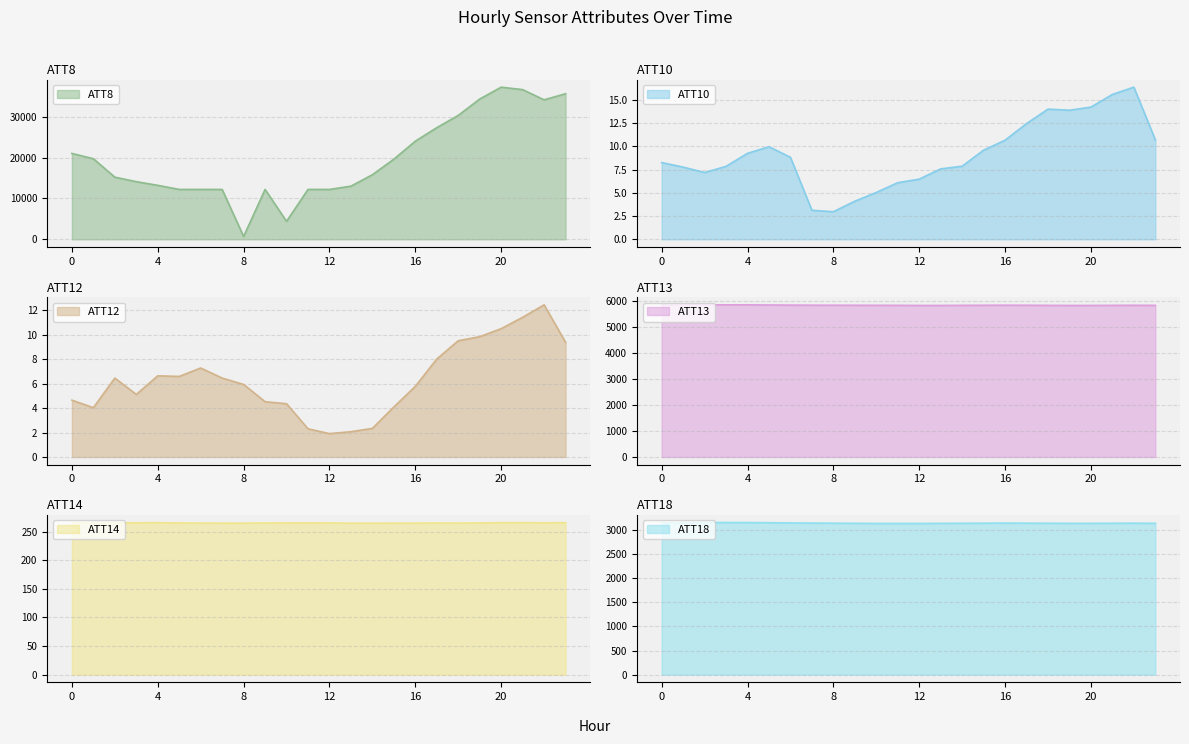

At how many categories does at least one series exceed 9740?

22